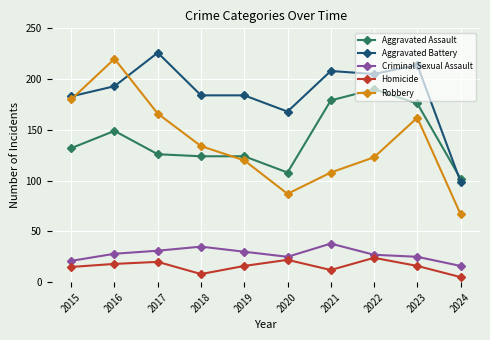

Reading left to right, extract all data points from this chart.

Aggravated Assault: 132	149	126	124	124	108	179	190	176	102
Aggravated Battery: 183	193	226	184	184	168	208	205	214	99
Criminal Sexual Assault: 21	28	31	35	30	25	38	27	25	16
Homicide: 15	18	20	8	16	22	12	24	16	5
Robbery: 180	220	166	134	120	87	108	123	162	67